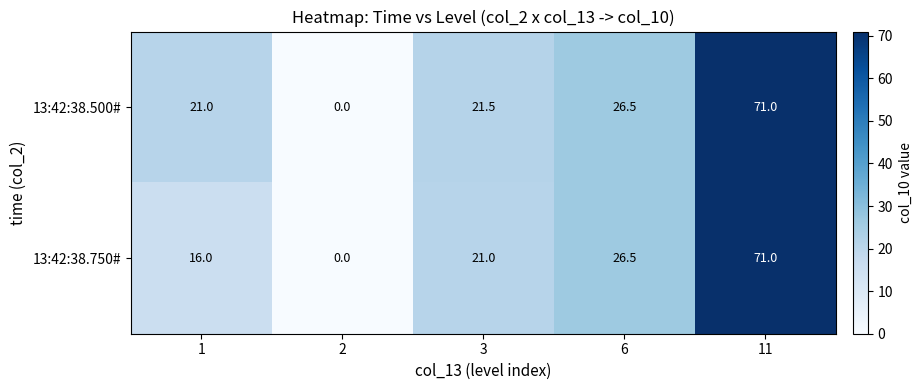

Which series changed the most between 1 and 6?

13:42:38.750#